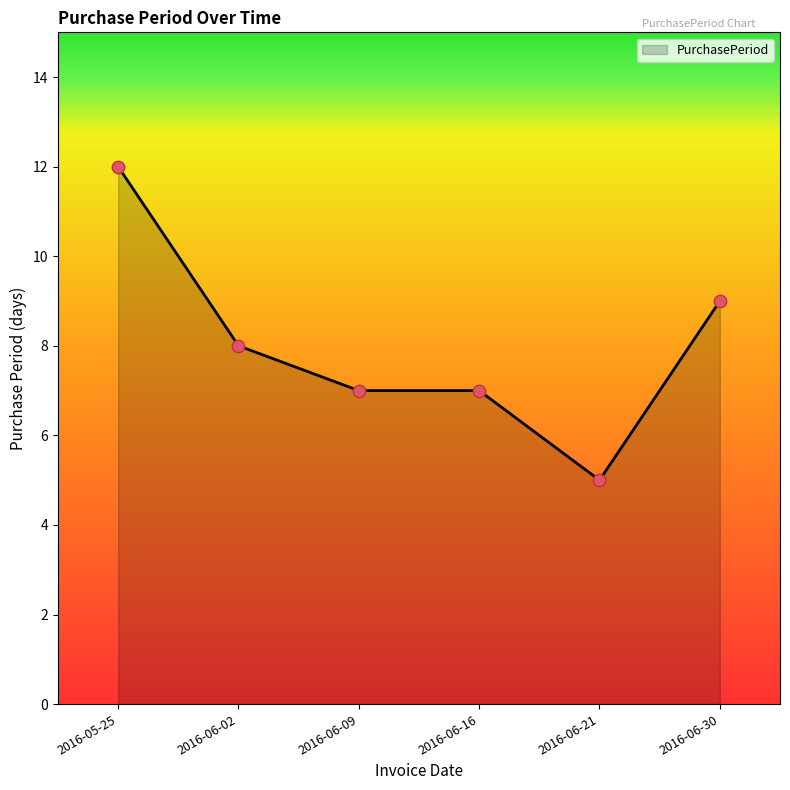

What is the change in value from 2016-05-25 to 2016-06-16?

-5